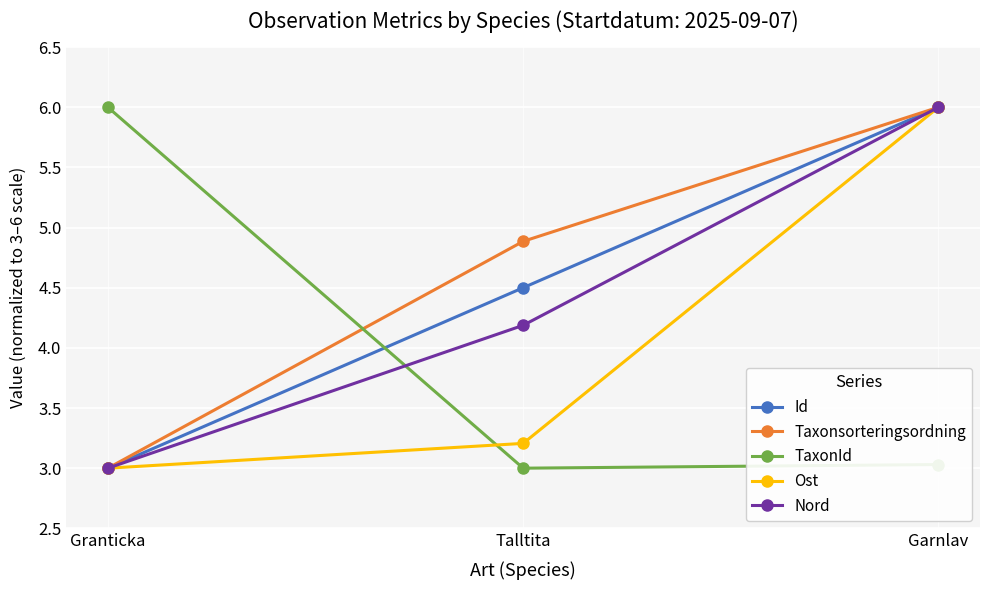

What position from the left is Talltita?

2